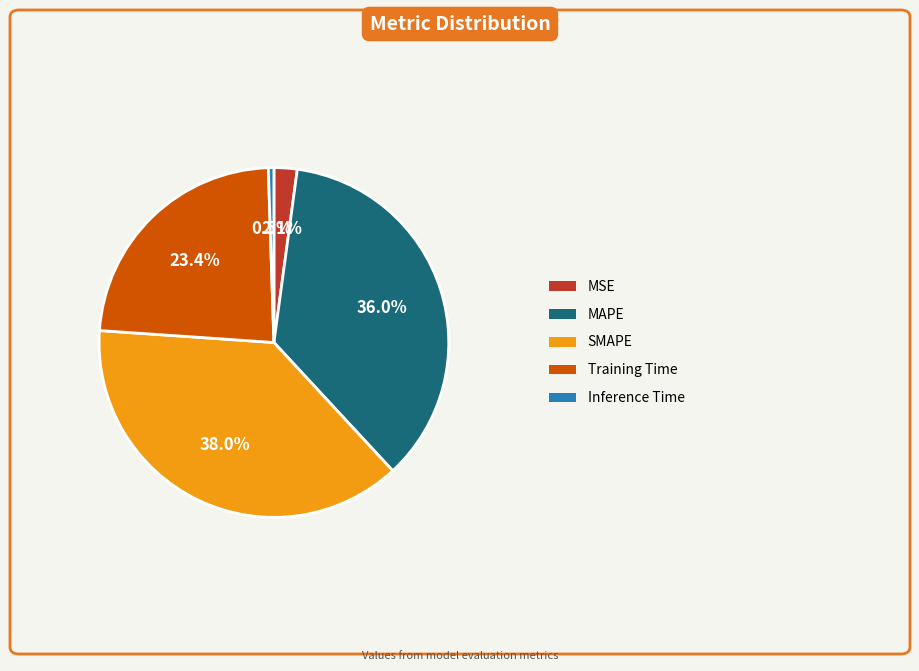

To the nearest percent, what portion does MAPE represent?

36%